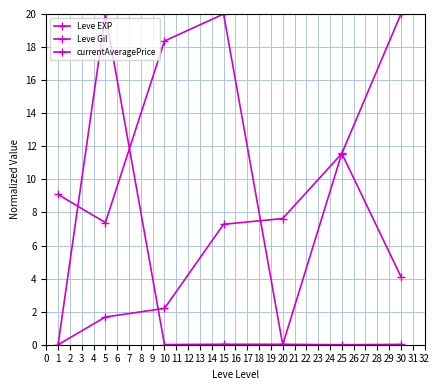

True or false: Leve EXP and currentAveragePrice cross at least once.

True